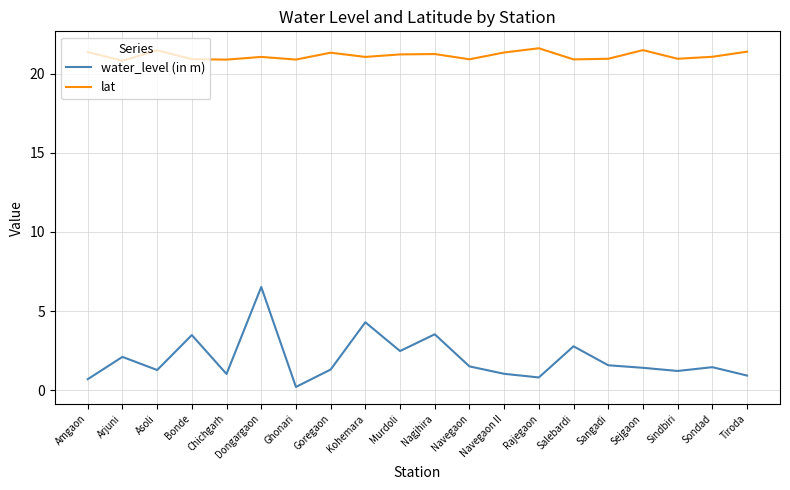

What position from the right is Ghonari?

14